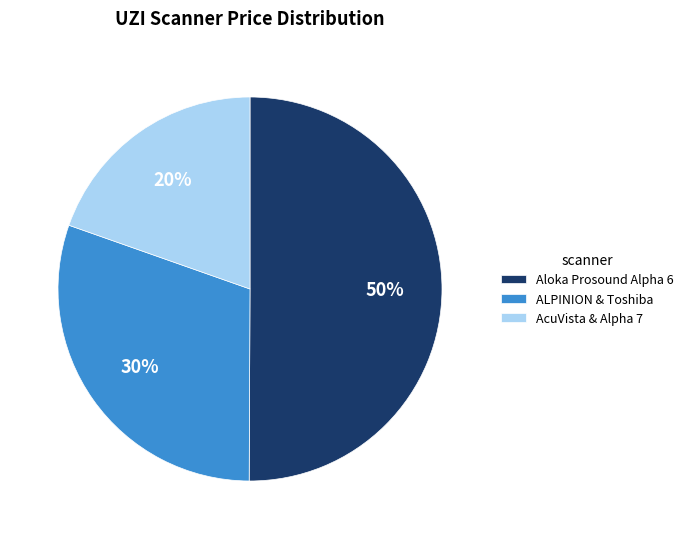

How many slices are in this pie chart?

3